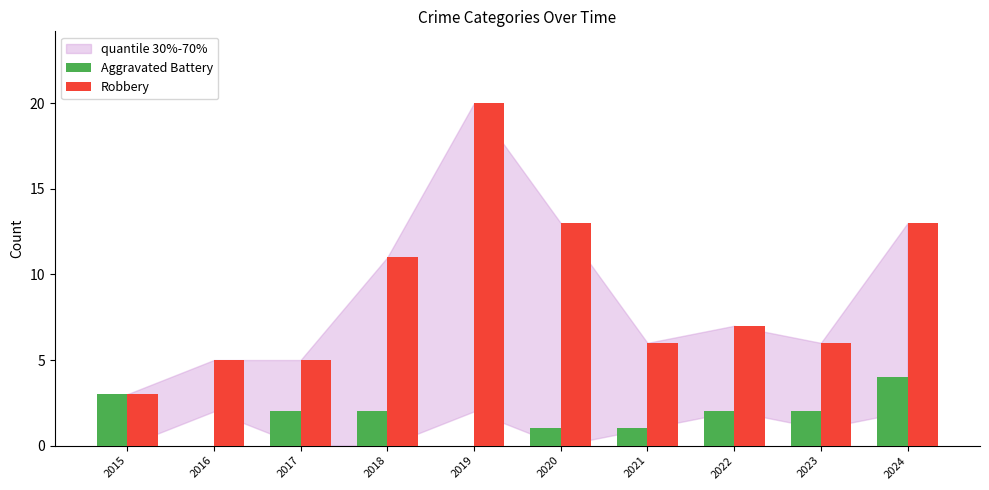

What is the maximum value shown in the chart?

20